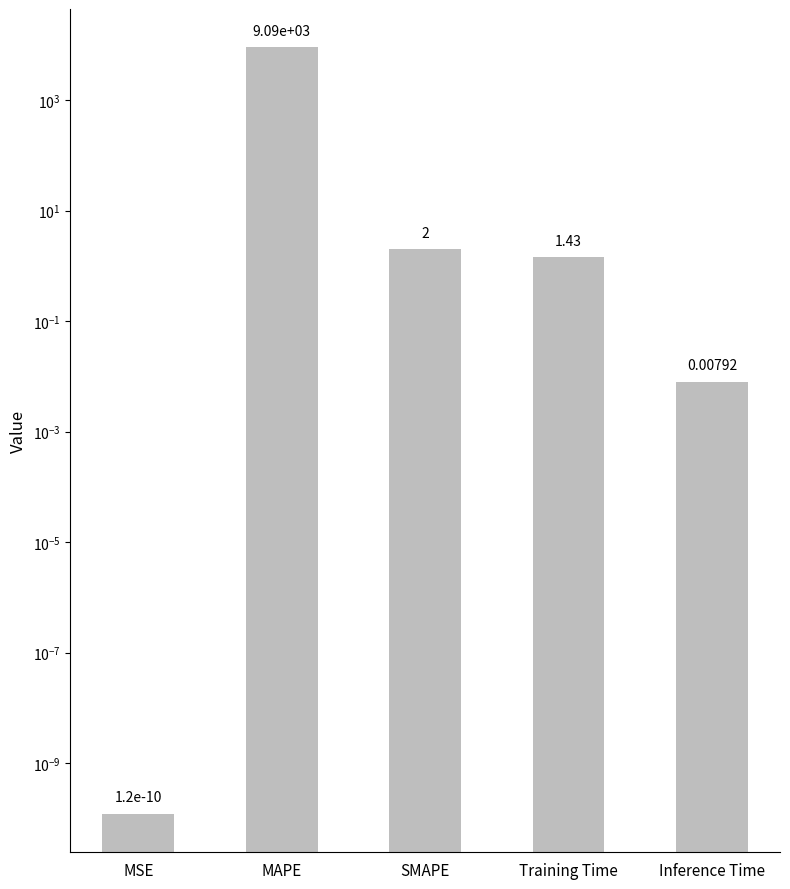

What is the sum of all values?

9089.4